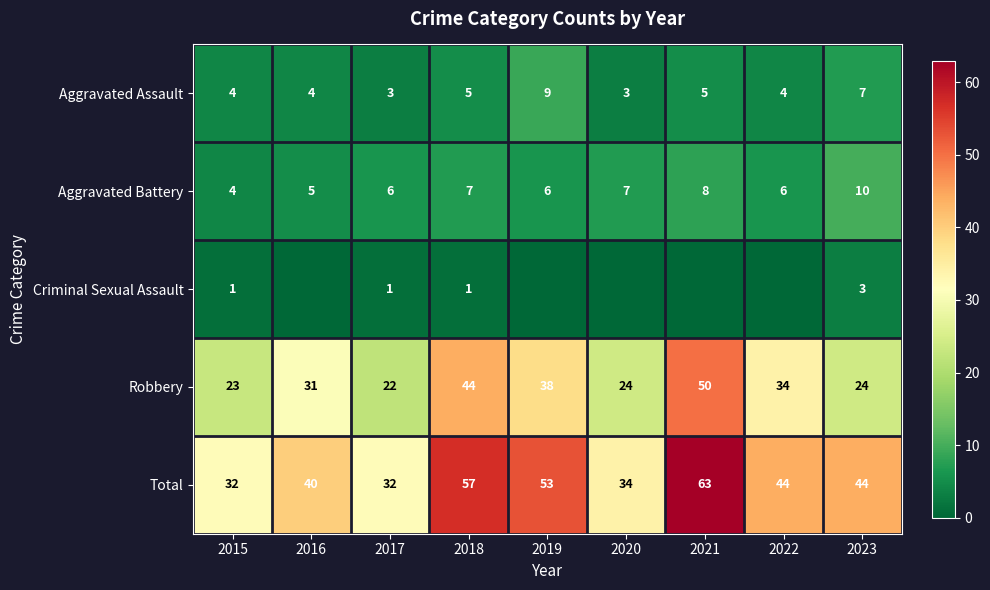

How many Aggravated Battery values are between 6 and 7?

5